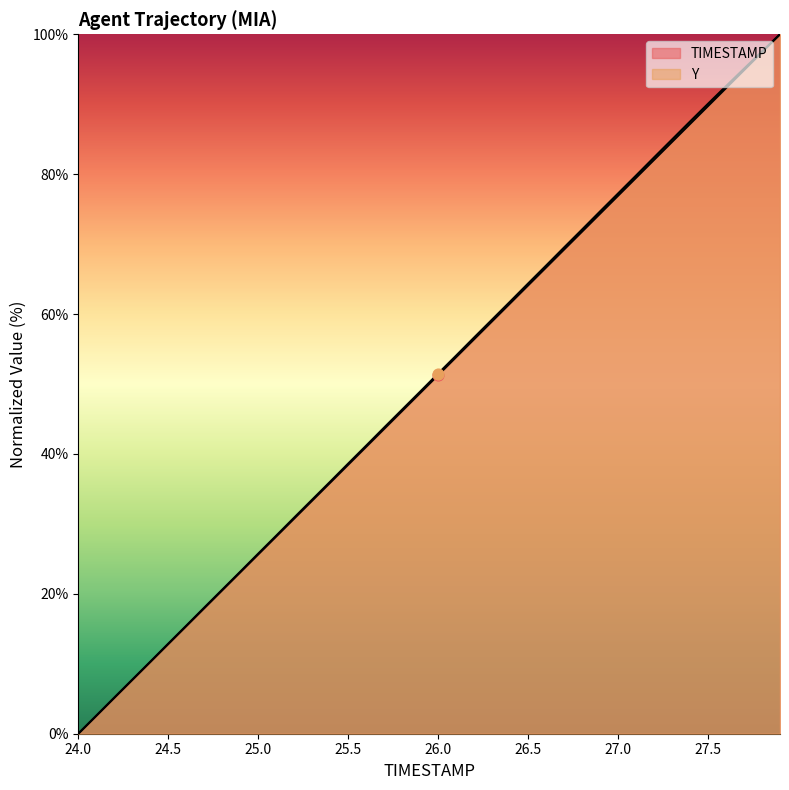

How many lines are shown in the chart?

2